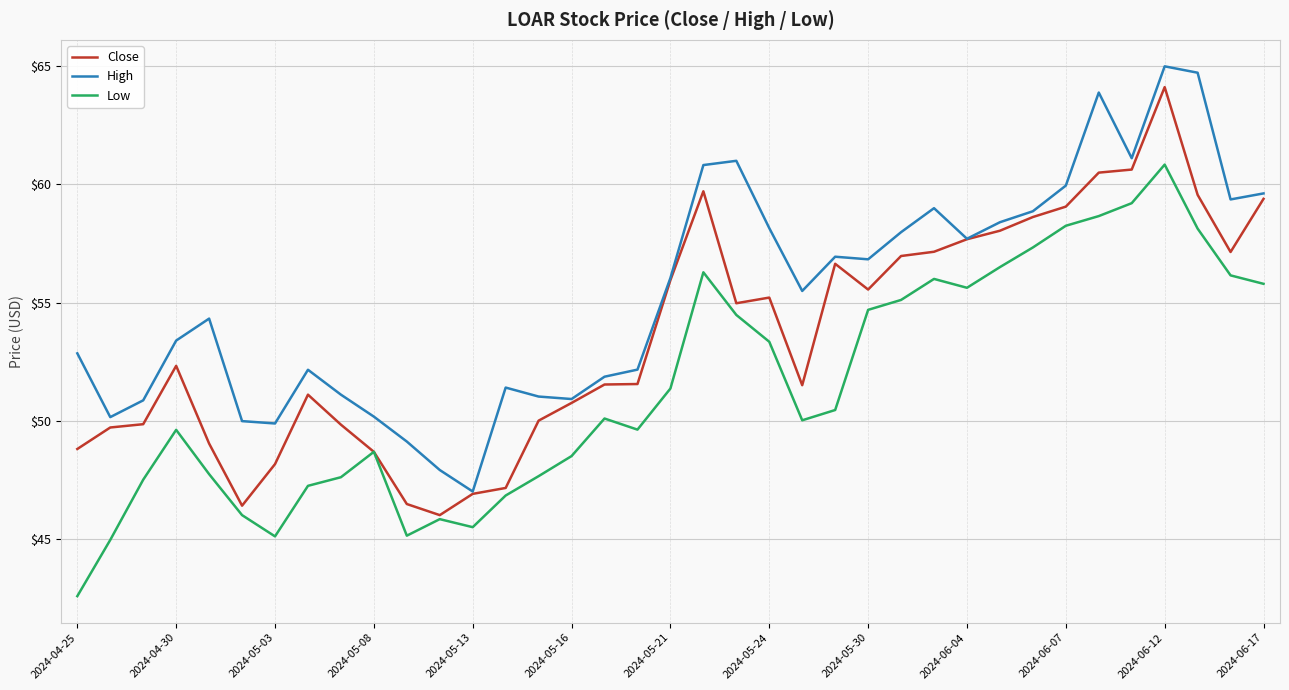

Does the chart have visible grid lines?

Yes